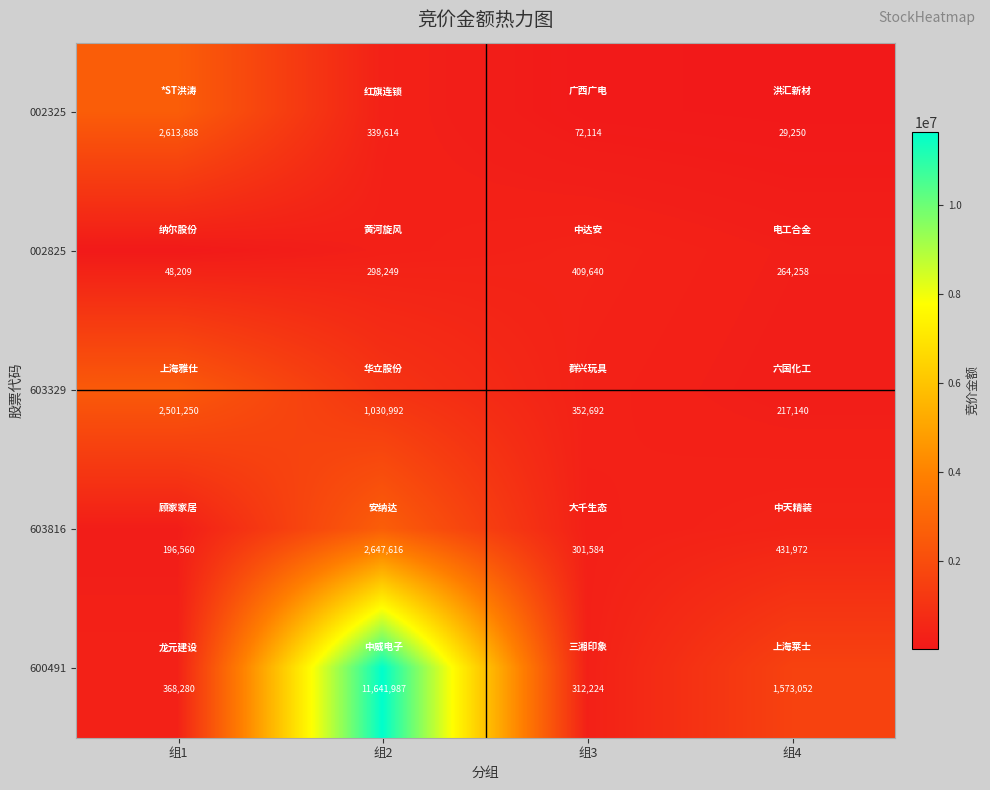

What is the maximum value shown in the chart?

11641987